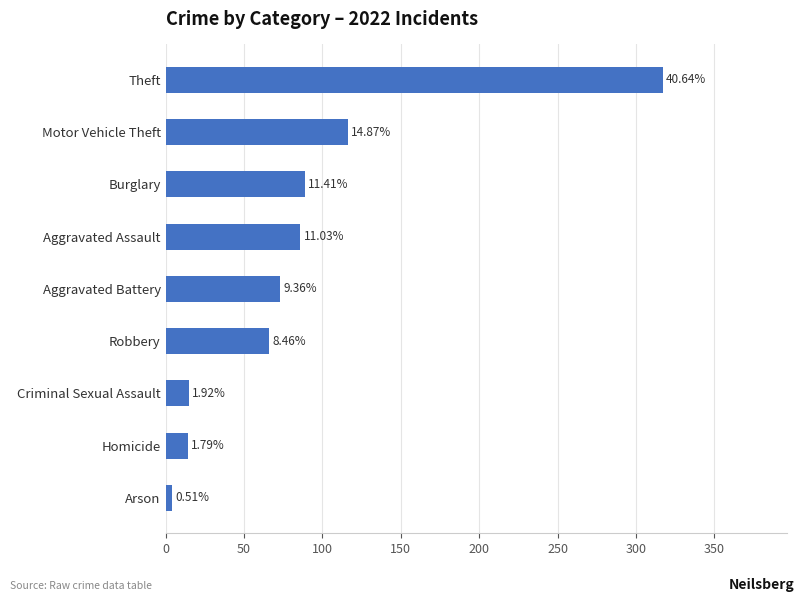

Are the bars horizontal?

Yes